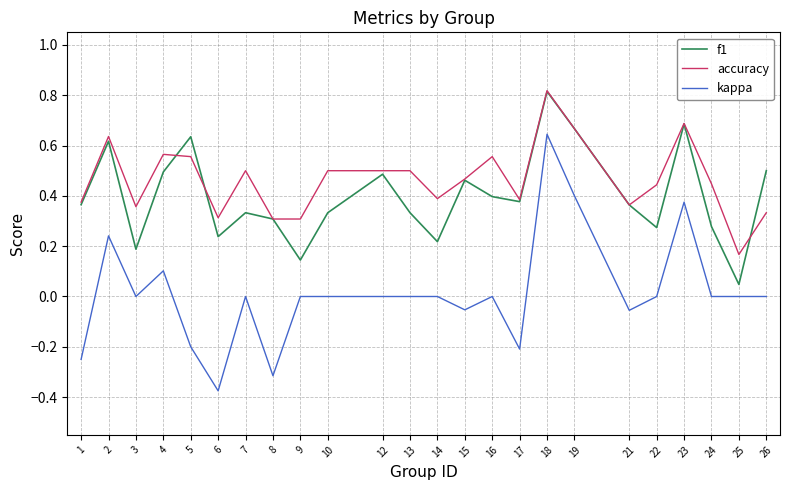

True or false: f1 has a value of 0.5 at 4.

True